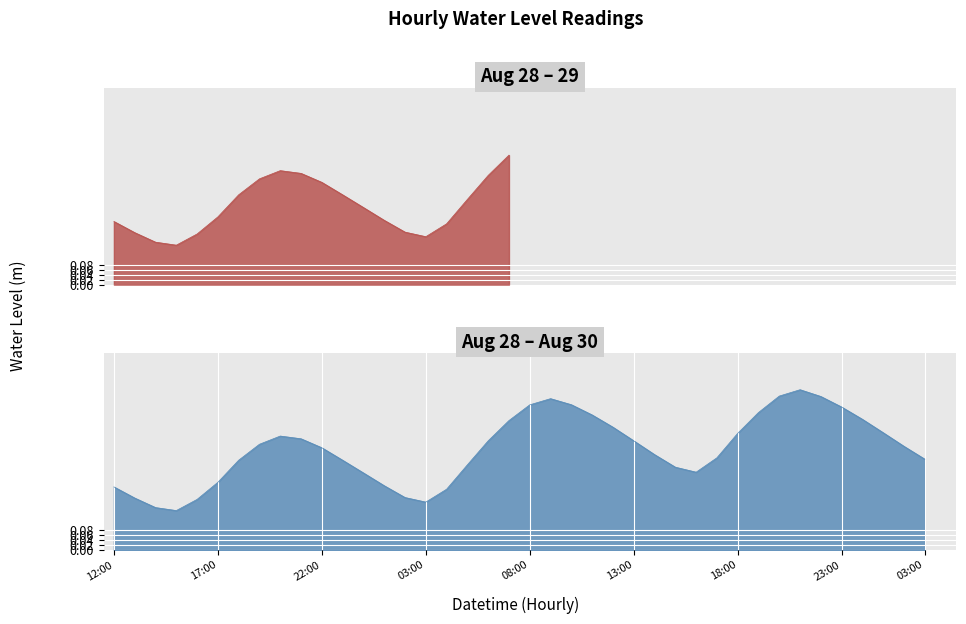

Which label corresponds to the largest value in the chart?

2023-08-29 21:00